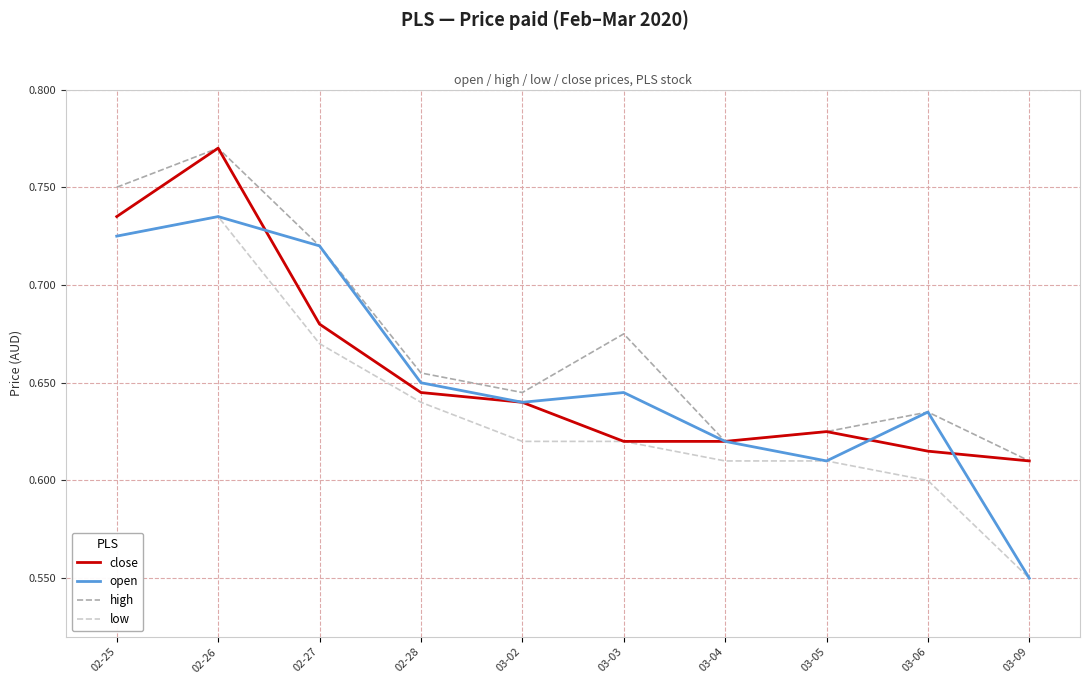

What is the sum of the close values at 03-02 and 03-04?

1.3